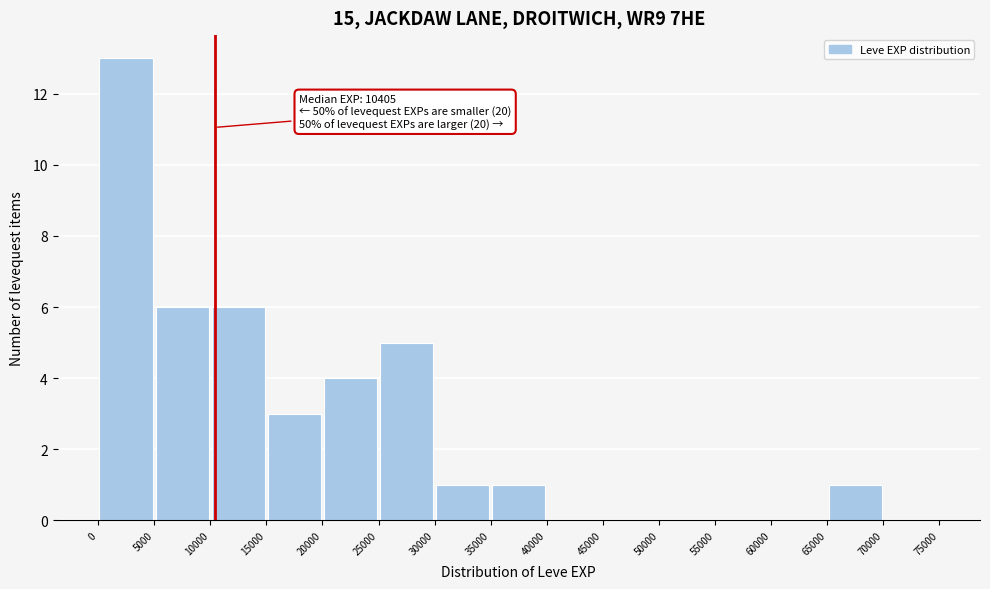

Which range on the x-axis has the tallest bar?

0 to 5000